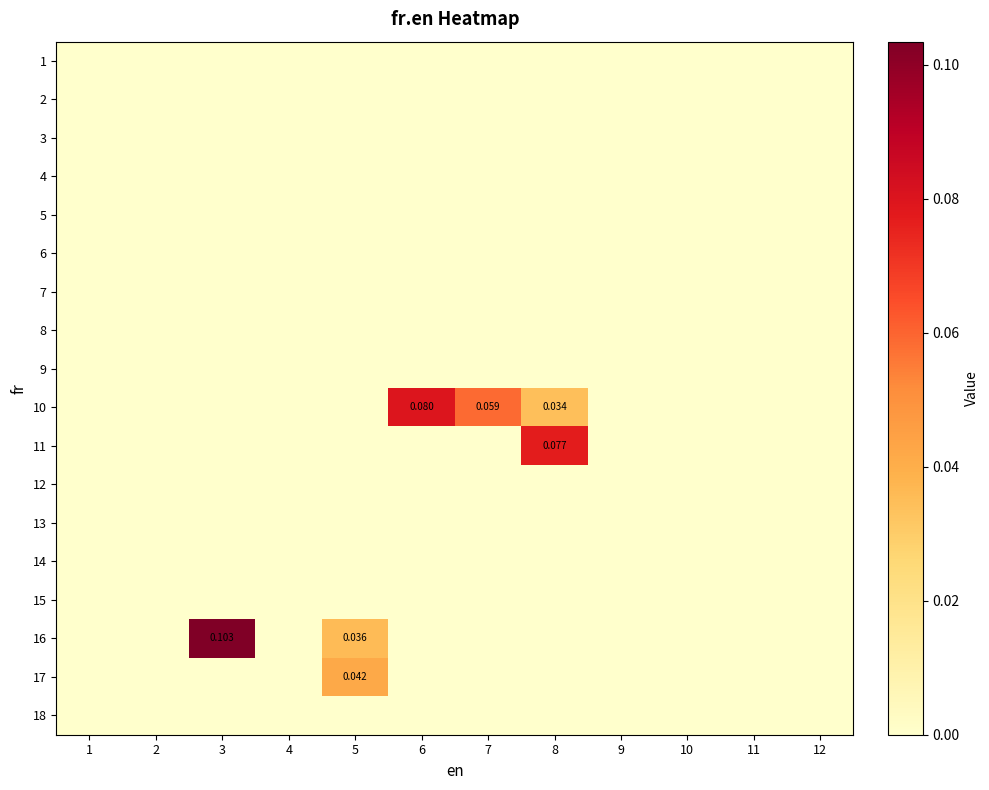

Rank the series by their maximum value, from highest to lowest.

16, 10, 11, 17, 1, 2, 3, 4, 5, 6, 7, 8, 9, 12, 13, 14, 15, 18